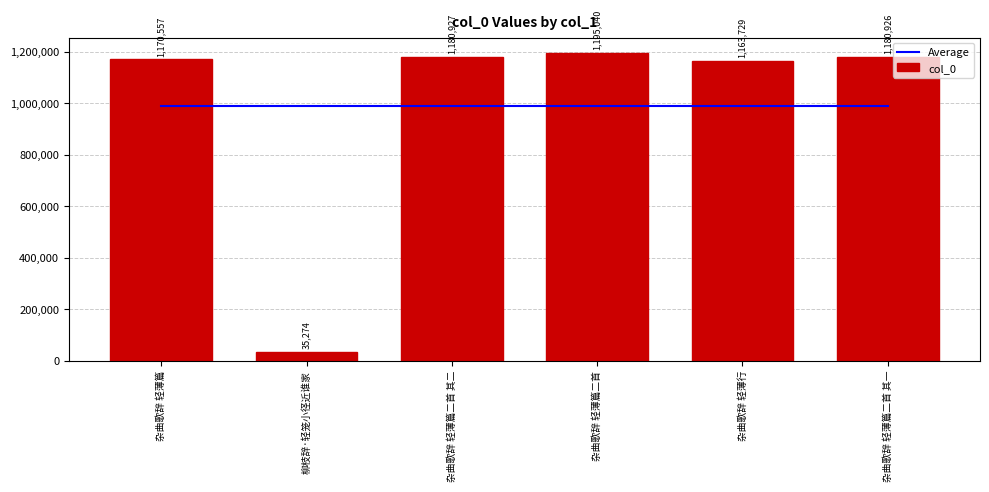

Which series has the largest range (max minus min)?

col_0